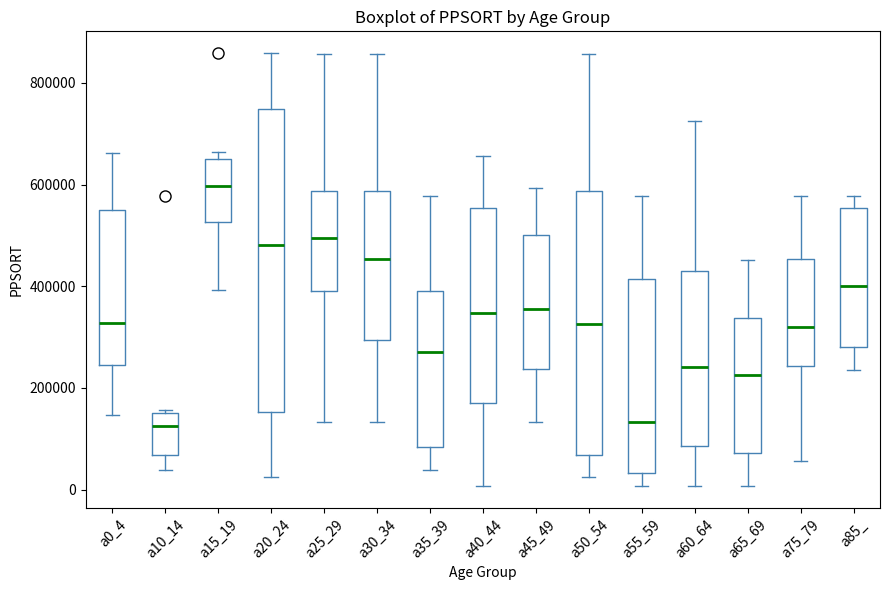

Reading left to right, transcribe this box plot: for each box, give where its median line is, the range the box spans, and where its two whiskers end, as read against the y-axis. The values are not printed on the chart, so give them approximately, as read against the axis.

a0_4: median 320000, box 240000 to 560000, whiskers 140000 to 660000
a10_14: median 120000, box 60000 to 160000, whiskers 40000 to 160000
a15_19: median 600000, box 520000 to 660000, whiskers 400000 to 660000 (just above the box's upper edge)
a20_24: median 480000, box 160000 to 740000, whiskers 20000 to 860000
a25_29: median 500000, box 400000 to 580000, whiskers 140000 to 860000
a30_34: median 460000, box 300000 to 580000, whiskers 140000 to 860000
a35_39: median 260000, box 80000 to 400000, whiskers 40000 to 580000
a40_44: median 340000, box 180000 to 560000, whiskers 0 to 660000
a45_49: median 360000, box 240000 to 500000, whiskers 140000 to 600000
a50_54: median 320000, box 60000 to 580000, whiskers 20000 to 860000
a55_59: median 140000, box 40000 to 420000, whiskers 0 to 580000
a60_64: median 240000, box 80000 to 420000, whiskers 0 to 720000
a65_69: median 220000, box 80000 to 340000, whiskers 0 to 460000
a75_79: median 320000, box 240000 to 460000, whiskers 60000 to 580000
a85_: median 400000, box 280000 to 560000, whiskers 240000 to 580000